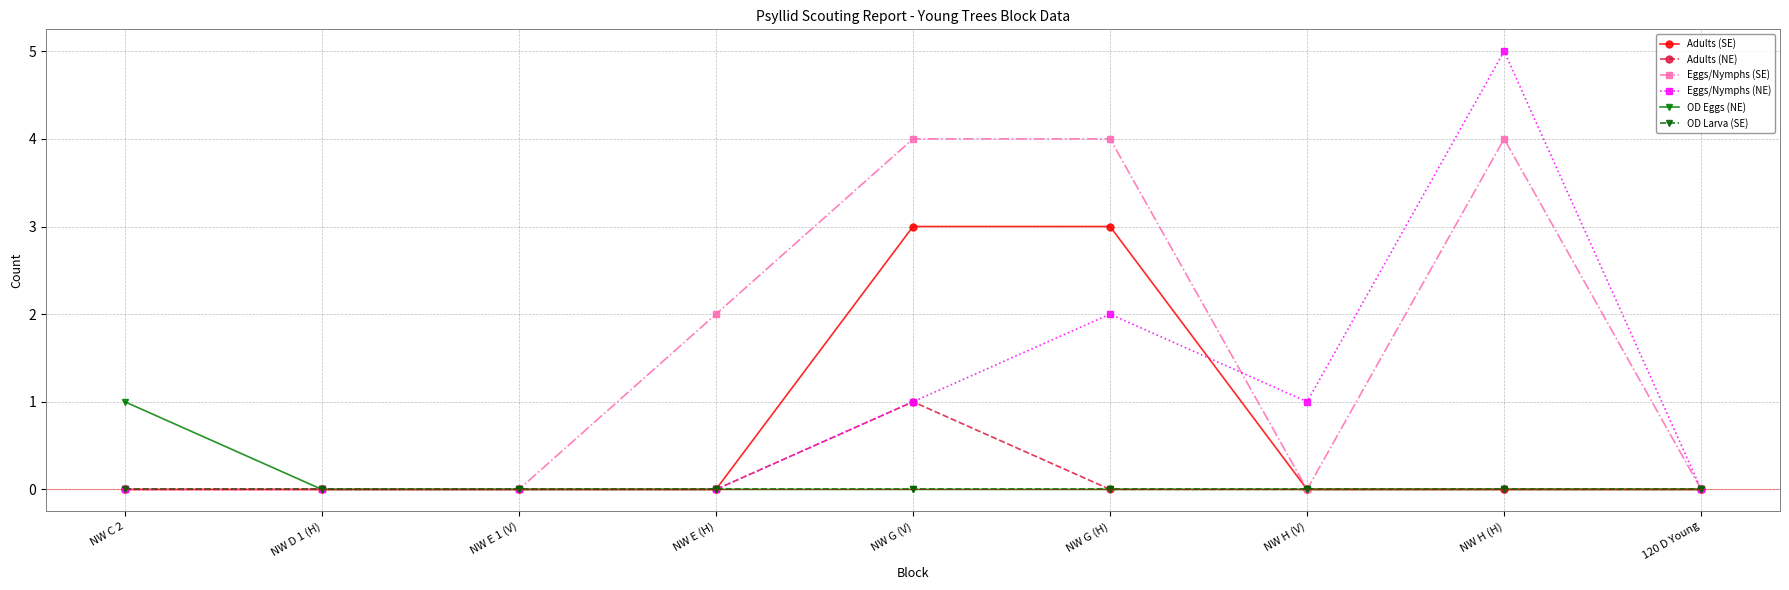

How many distinct data groups are displayed?

6